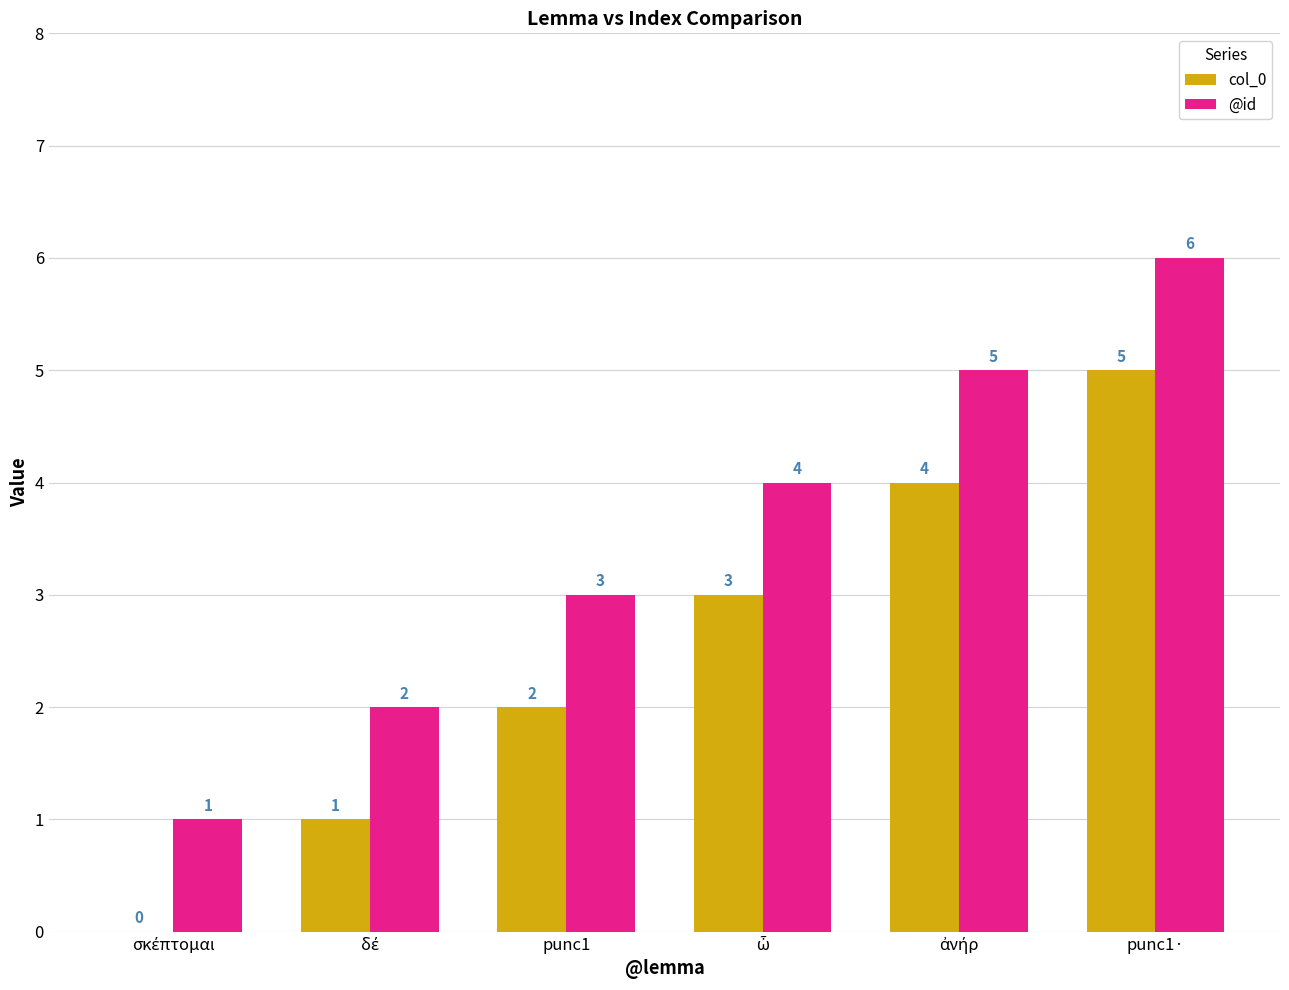

True or false: col_0 has a value of 2 at punc1.

True